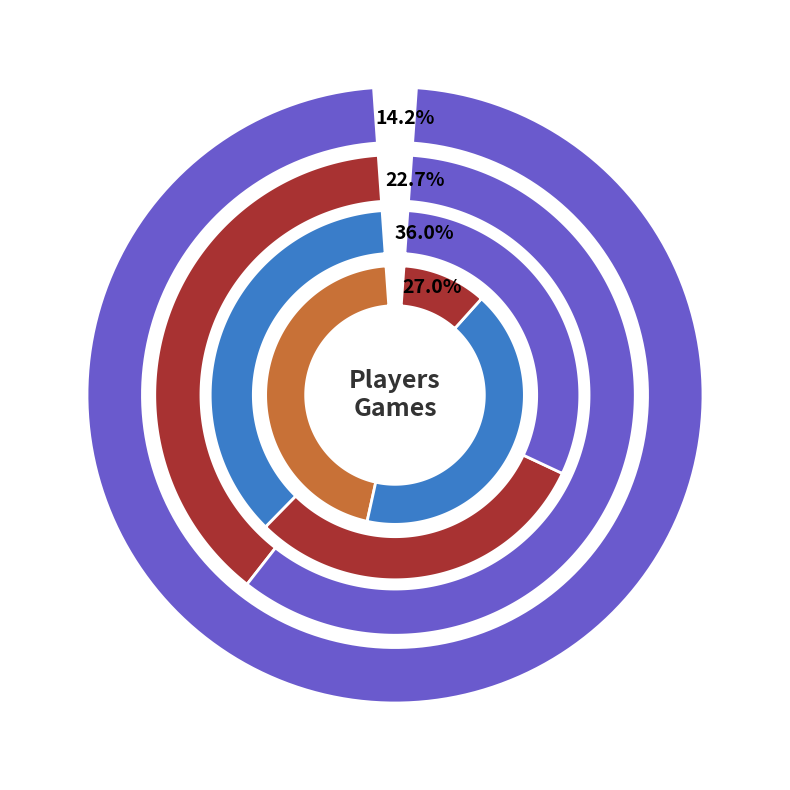

True or false: Yadier Molina accounts for 1% of the total.

False